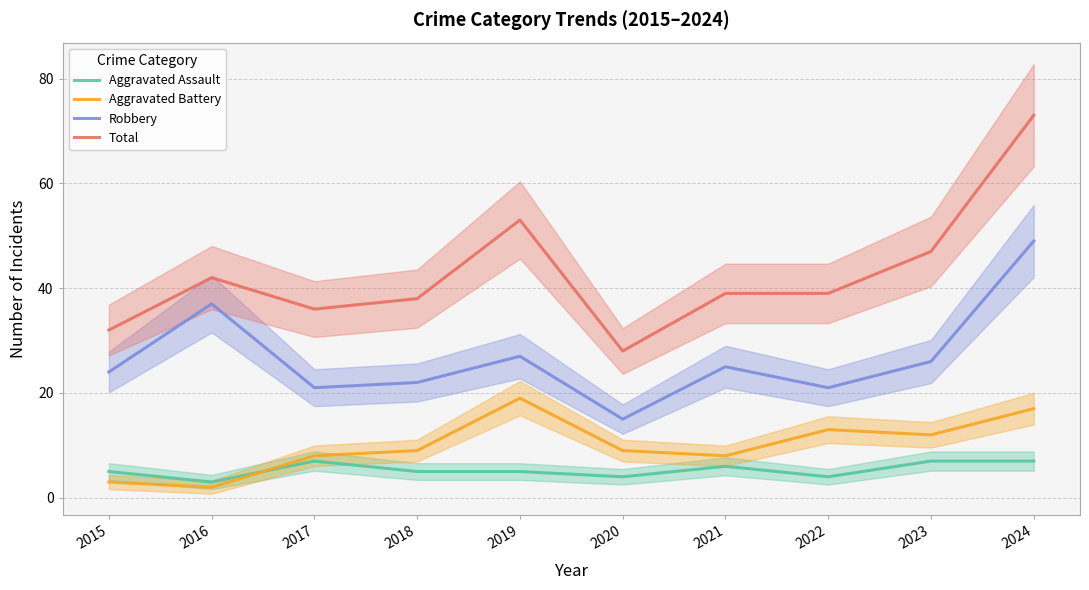

At which label does Aggravated Battery first exceed 9?

2019